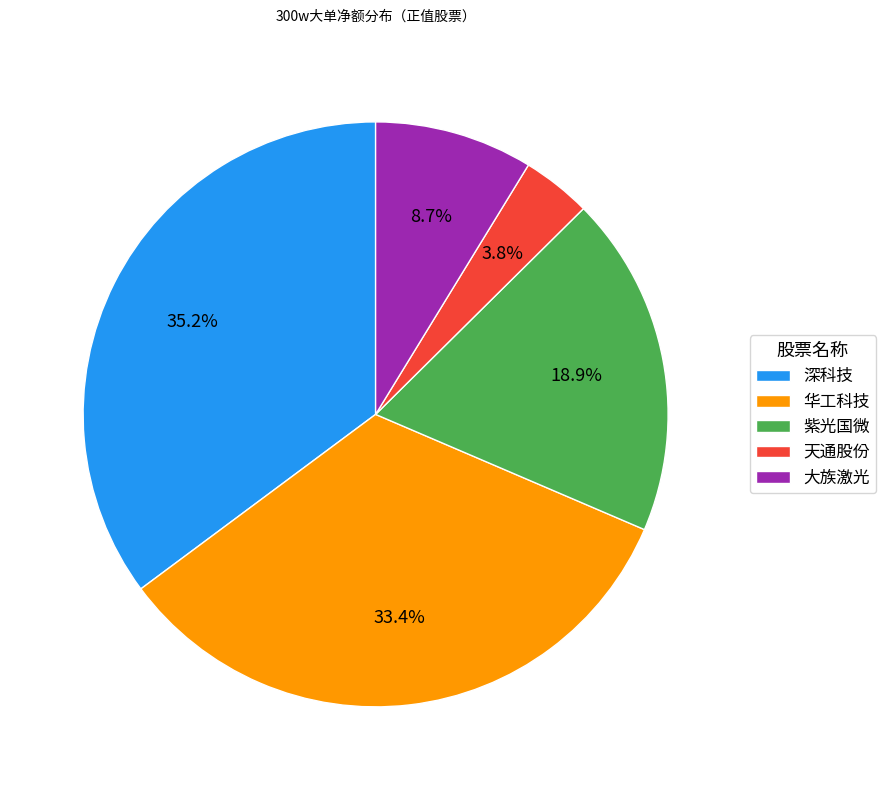

Combined, what portion of the pie is 紫光国微 and 天通股份?

22.7%